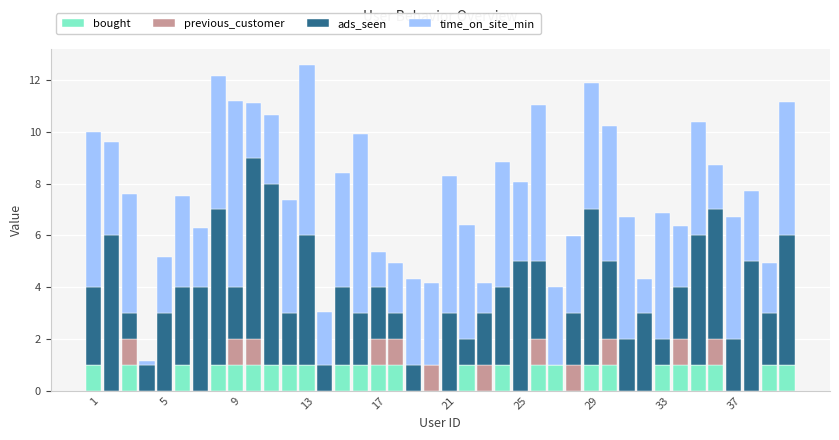

Are the bars horizontal?

No